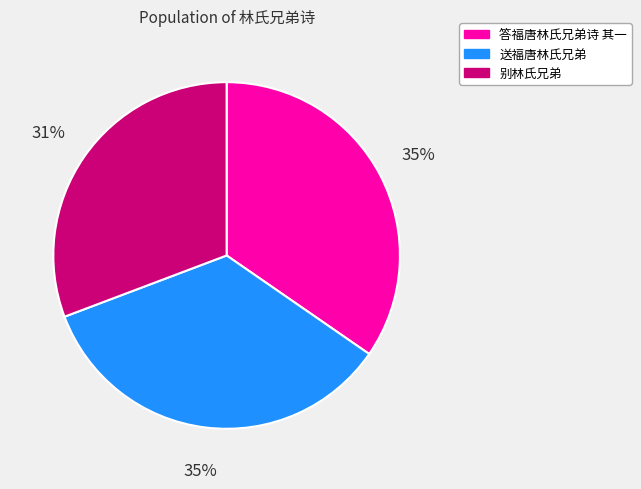

To the nearest percent, what percentage of the pie is 答福唐林氏兄弟诗 其一?

35%